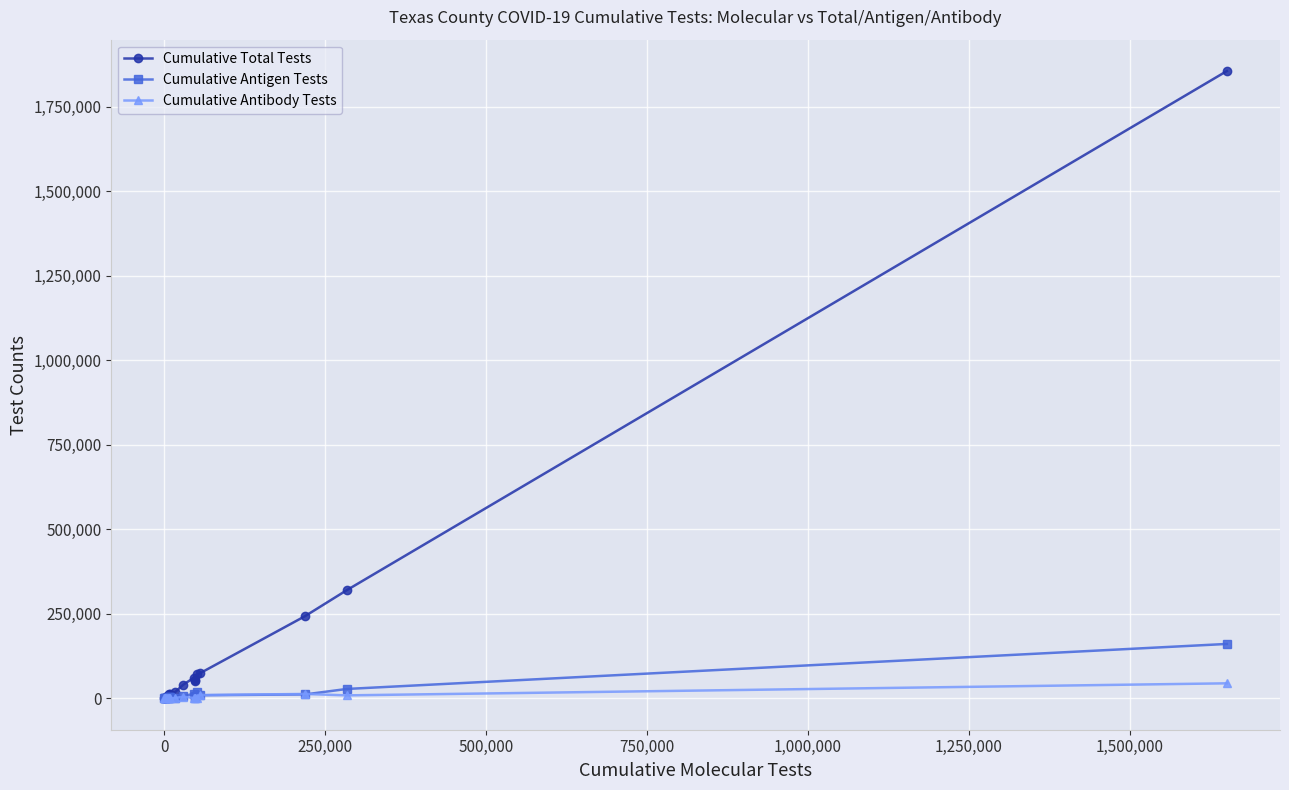

What is the difference between the maximum and second lowest values in the Cumulative Antigen Tests series?

160887